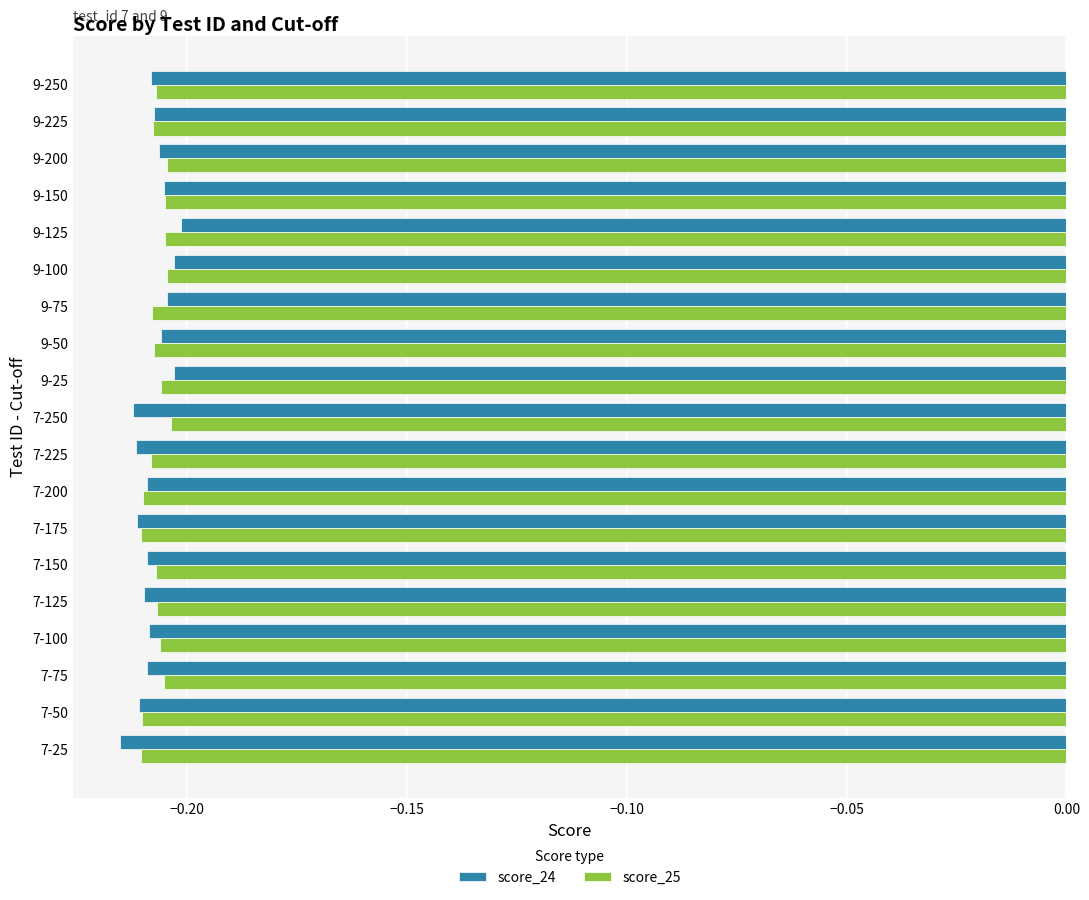

What is the sum of the score_25 values at 9-50 and 7-150?

-0.4